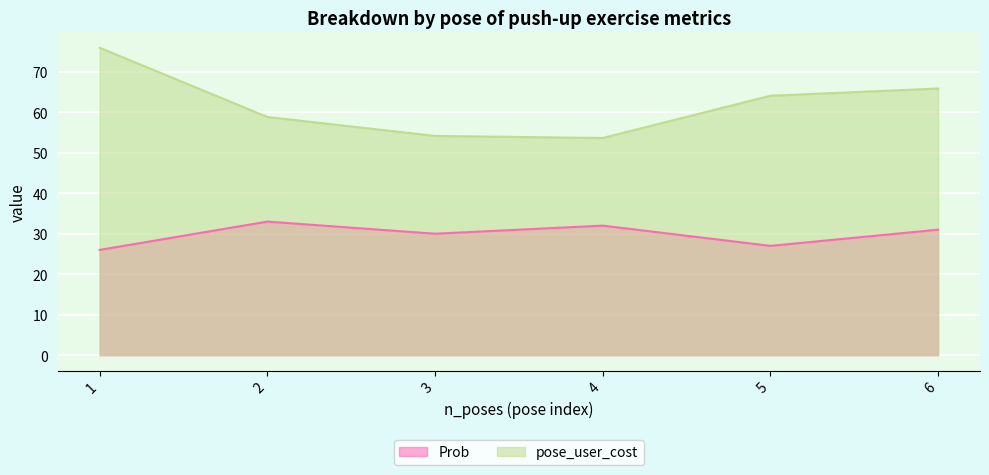

Reading left to right, extract all data points from this chart.

Prob: 26.0	33.0	30.0	32.0	27.0	31.0
pose_user_cost: 75.9	58.8	54.2	53.7	64.1	65.9